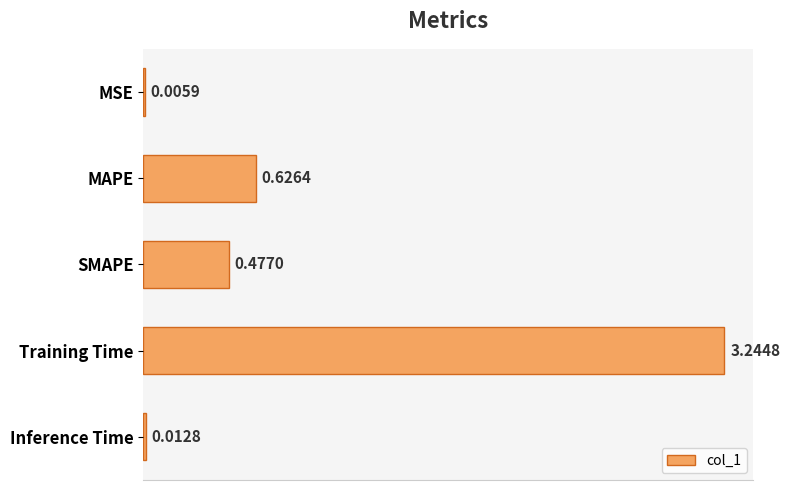

What is the sum of all values?

4.4